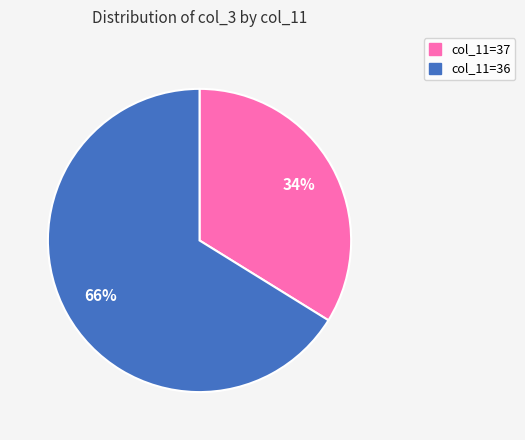

To the nearest percent, what is the difference between the largest and smallest slice percentages?

32%